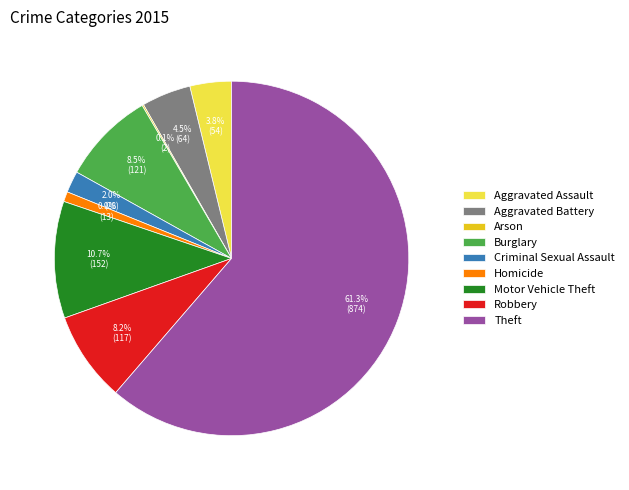

Does Theft represent more than half of the total?

Yes